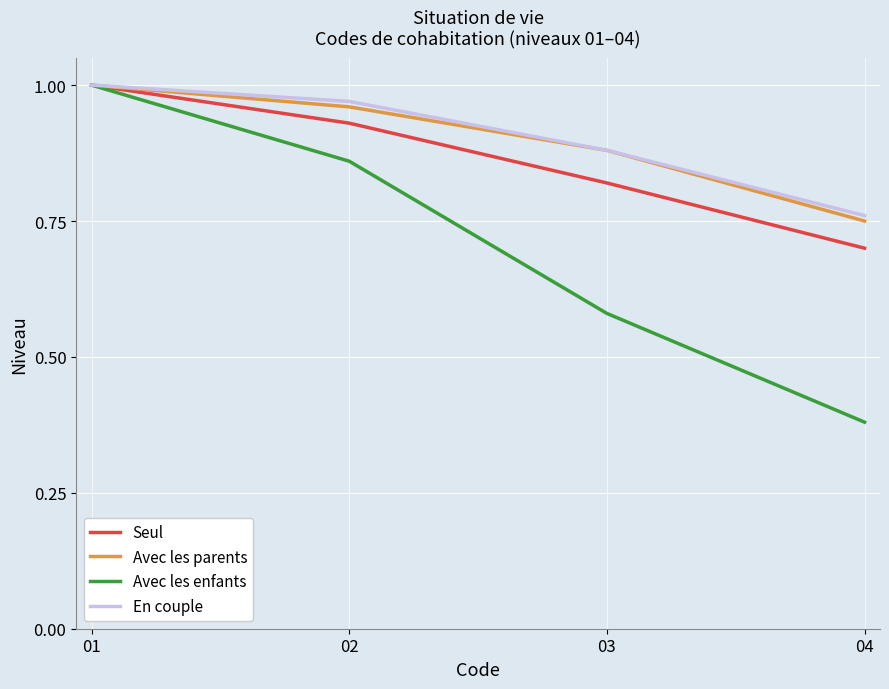

The value of Seul at 02 is 1.5. True or false?

False